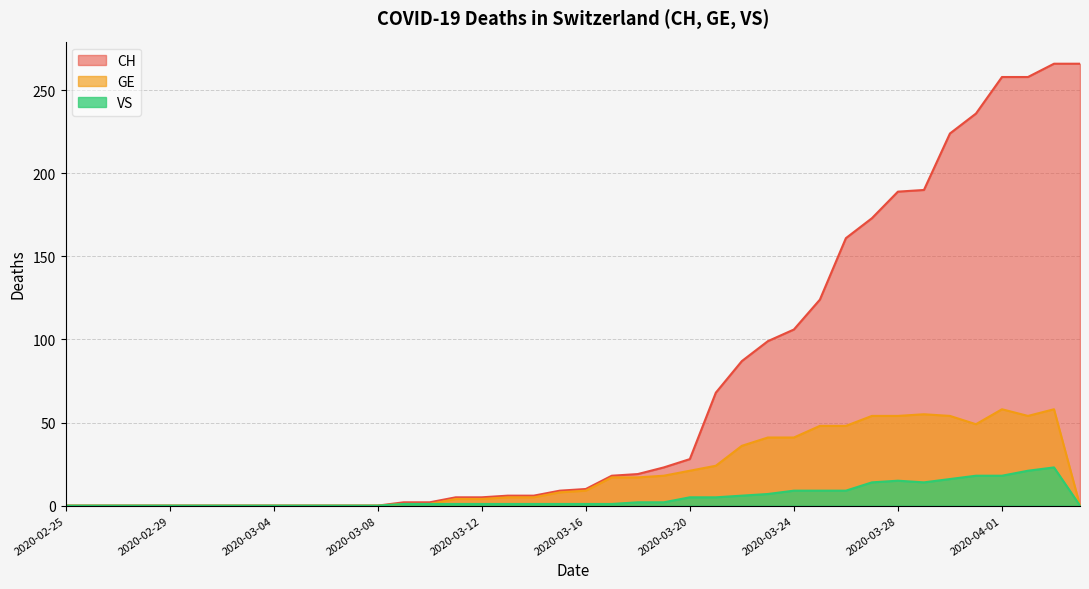

Does the chart have visible grid lines?

Yes